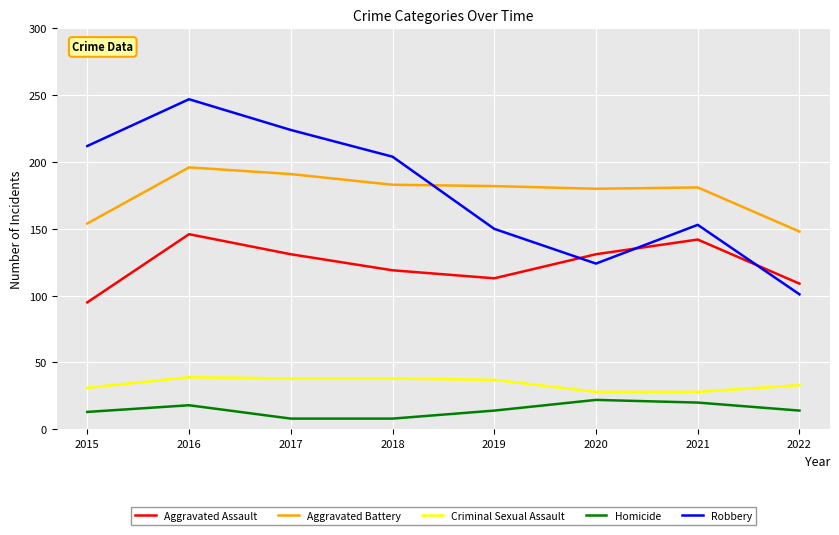

List the labels in order of Robbery value, largest first.

2016, 2017, 2015, 2018, 2021, 2019, 2020, 2022